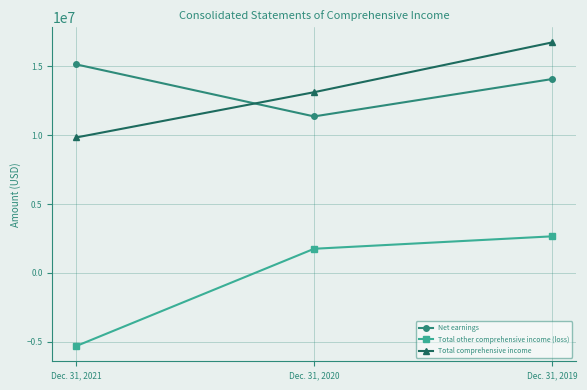

Is it true that Net earnings equals 11357000 at Dec. 31, 2020?

True